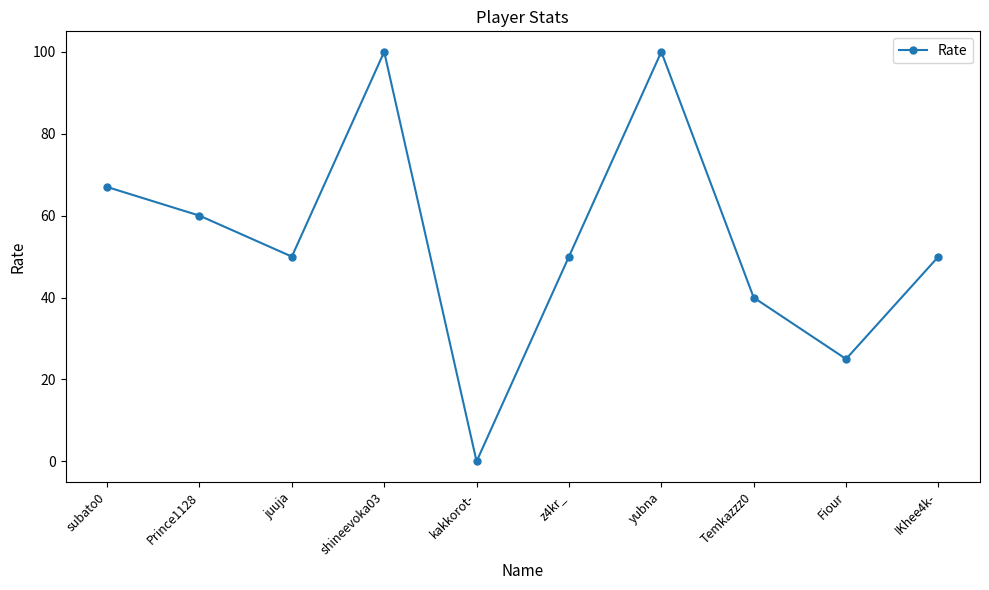

The value at shineevoka03 is 100. True or false?

True